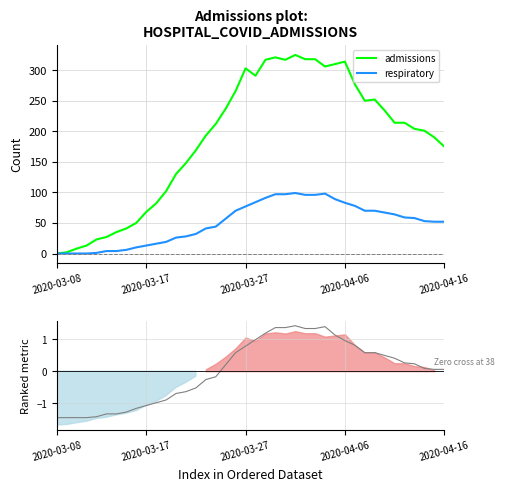

True or false: admissions has a value of 0 at 2020-03-08.

True